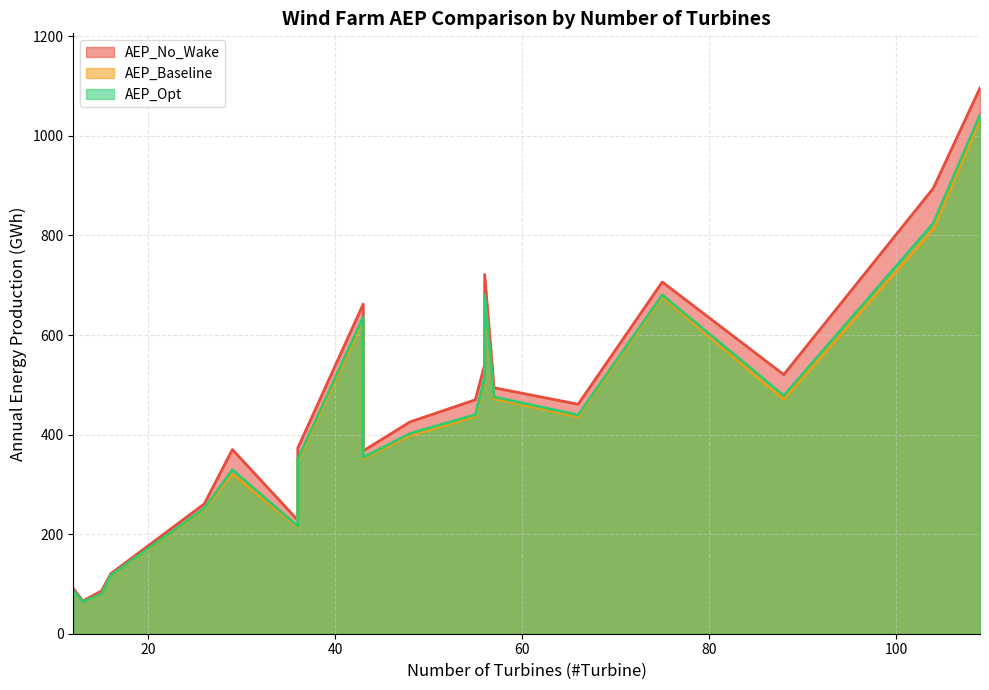

At 75, list the series in order from largest to smallest.

AEP_No_Wake, AEP_Opt, AEP_Baseline